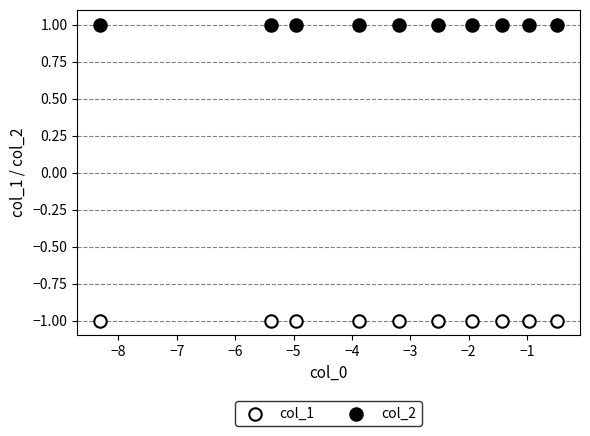

Which series contains the highest Y value?

col_2